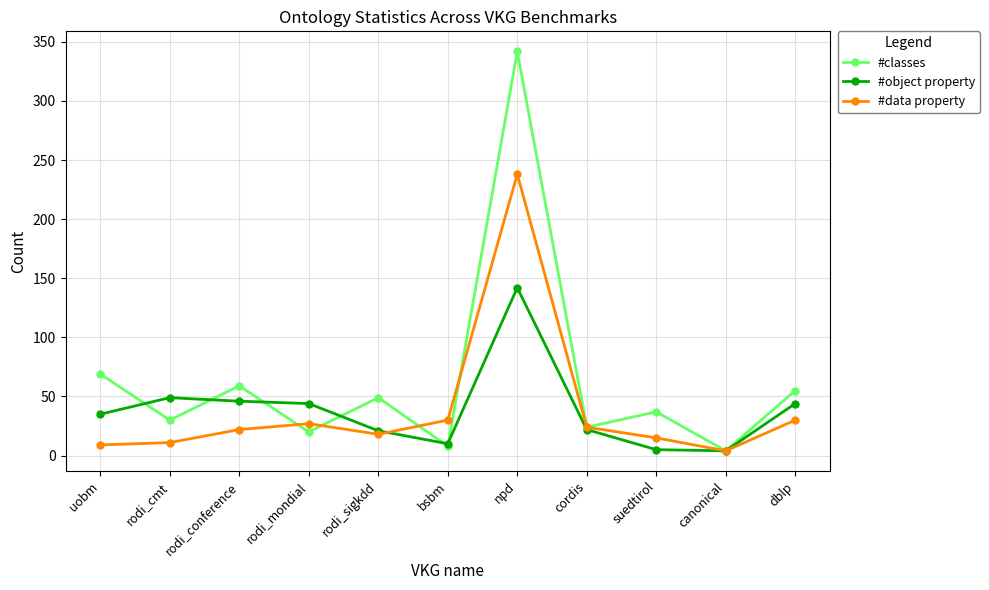

At which label does #classes first exceed 37?

uobm